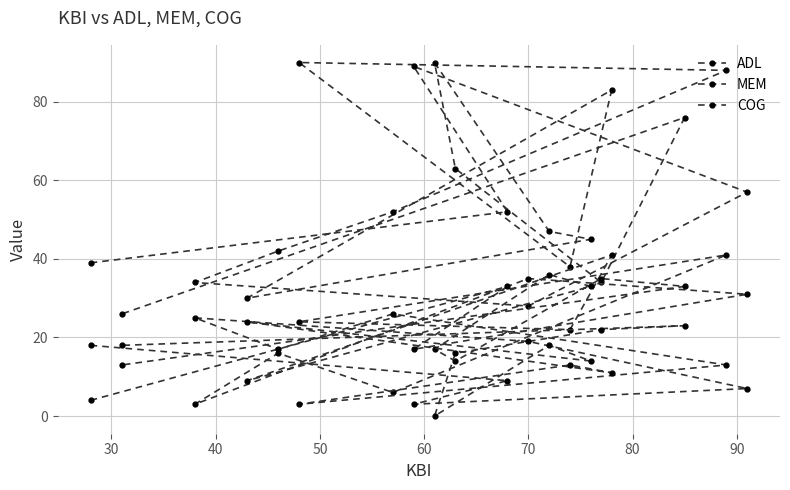

In MEM, how many points are lower than both neighbors (excluding endpoints)?

6